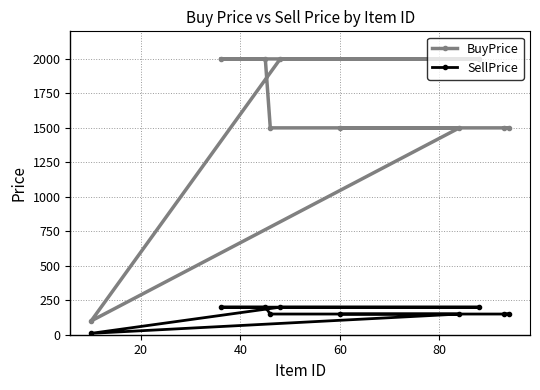

At how many categories does at least one series exceed 707?

9